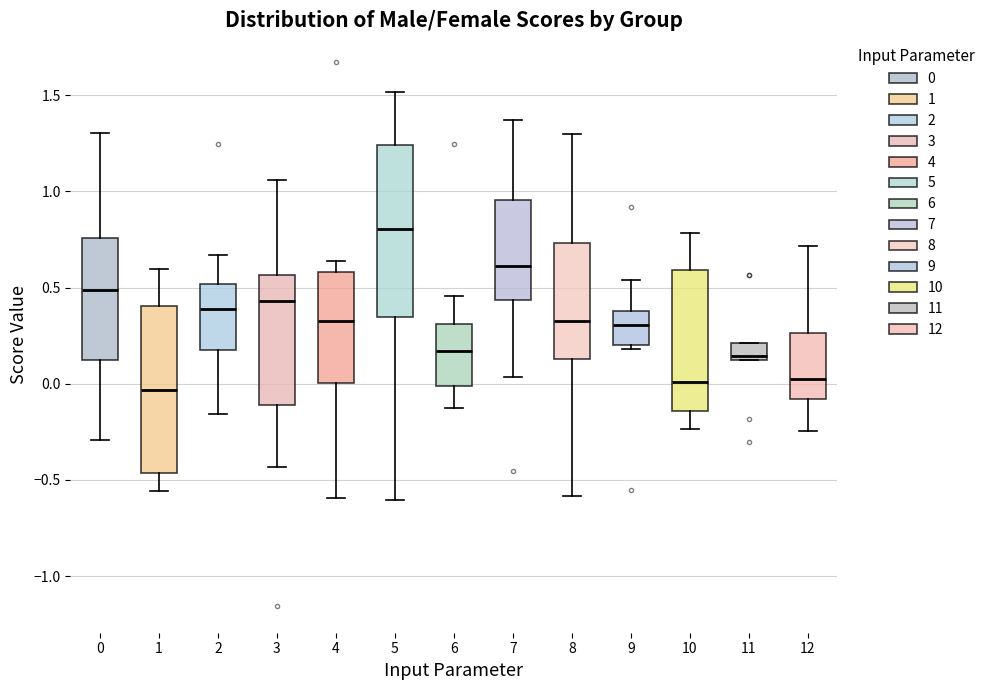

Reading left to right, read every box against the y-axis: the position of its median line, the range the box covers, and the ends of its whiskers. The values are not printed on the chart, so give them approximately, as read against the axis.

0: median 0.50, box 0.15 to 0.75, whiskers -0.30 to 1.30
1: median -0.05, box -0.45 to 0.40, whiskers -0.55 to 0.60
2: median 0.40, box 0.20 to 0.50, whiskers -0.15 to 0.65
3: median 0.45, box -0.10 to 0.55, whiskers -0.45 to 1.05
4: median 0.35, box 0.00 to 0.60, whiskers -0.60 to 0.65
5: median 0.80, box 0.35 to 1.25, whiskers -0.60 to 1.50
6: median 0.15, box 0.00 to 0.30, whiskers -0.10 to 0.45
7: median 0.60, box 0.45 to 0.95, whiskers 0.05 to 1.35
8: median 0.35, box 0.15 to 0.75, whiskers -0.60 to 1.30
9: median 0.30, box 0.20 to 0.40, whiskers 0.20 (just below the box's lower edge) to 0.55
10: median 0.00, box -0.15 to 0.60, whiskers -0.25 to 0.80
11: median 0.15 (just above the box's lower edge), box 0.15 to 0.20, whiskers 0.15 to 0.20
12: median 0.05, box -0.10 to 0.25, whiskers -0.25 to 0.70